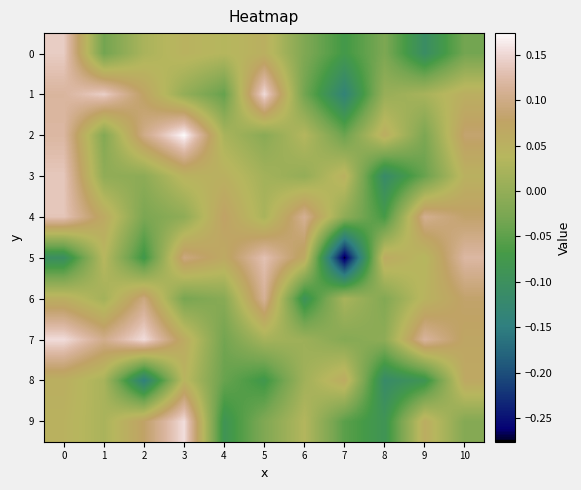

List the series in order of their peak value, highest first.

2, 9, 7, 1, 0, 3, 4, 5, 6, 8